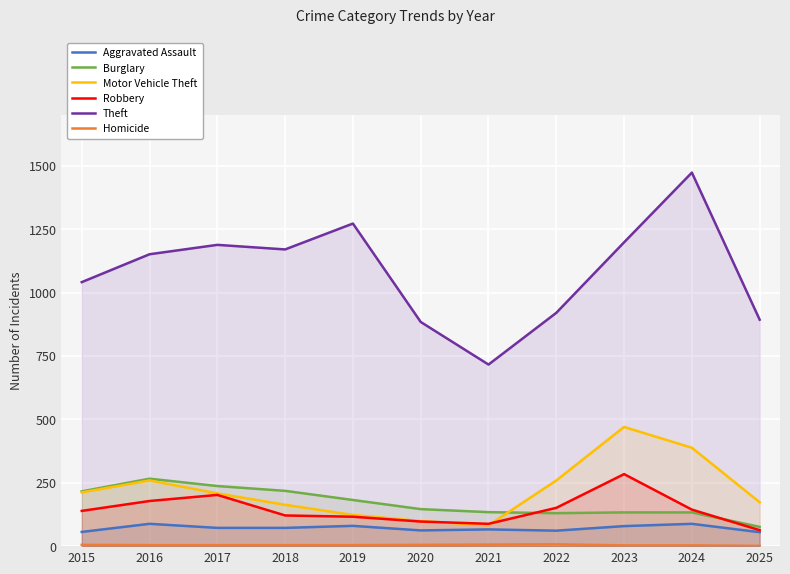

At which label is Burglary closest to 171?

2019